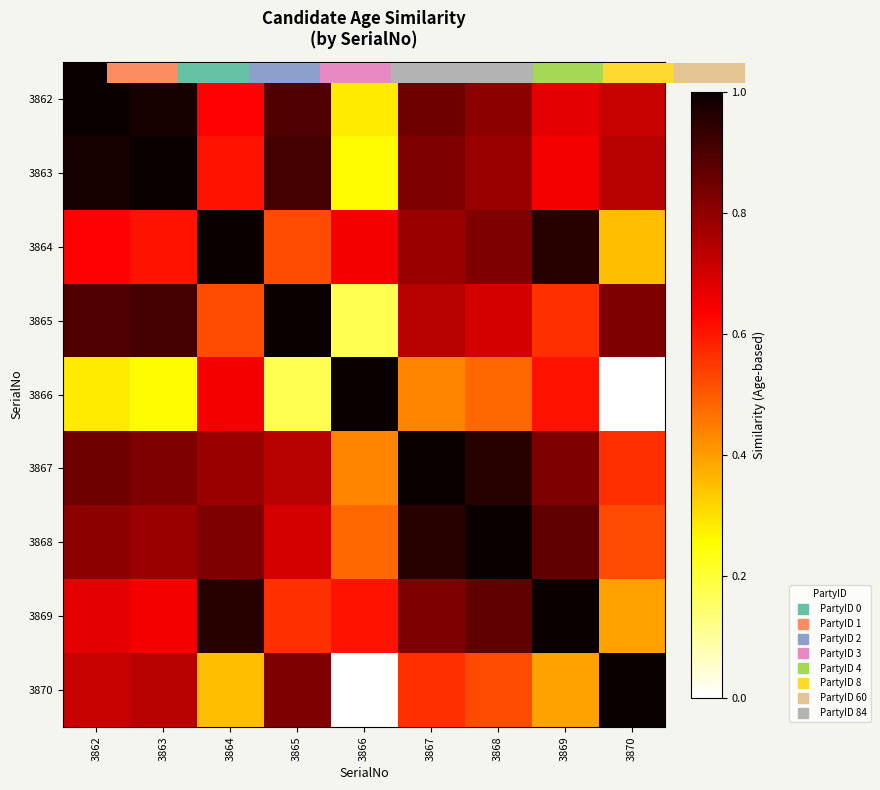

Between 3869 and 3870, which is larger?

3870